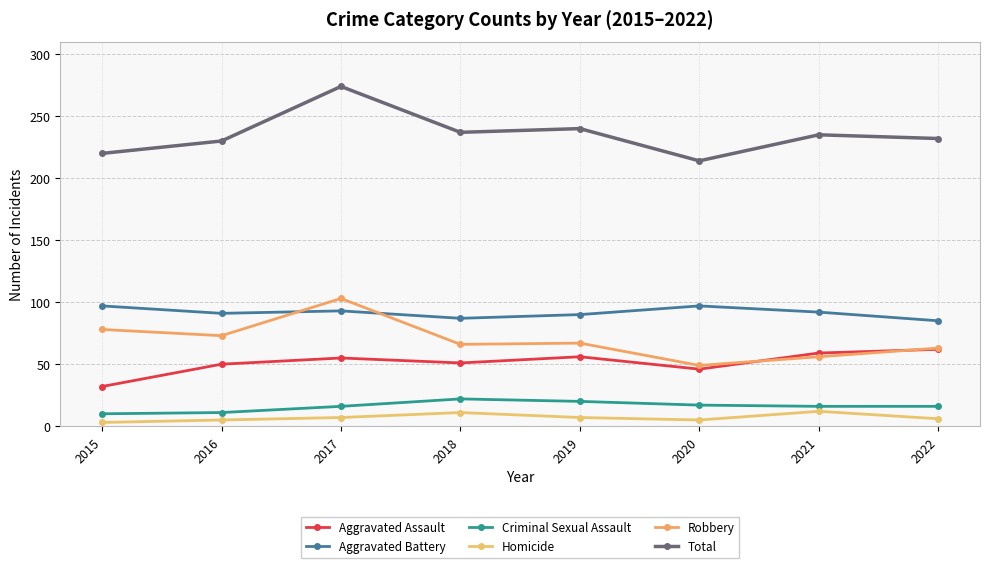

How many lines are shown in the chart?

6